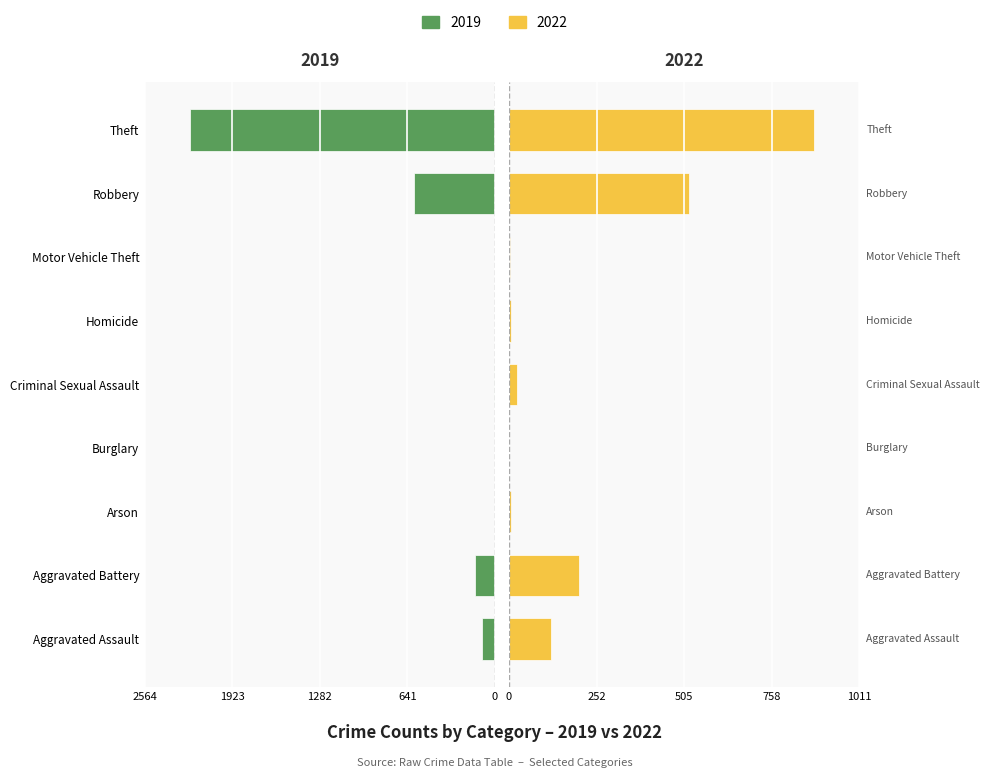

Read the 2022 value at Aggravated Battery, to the nearest 100.

200